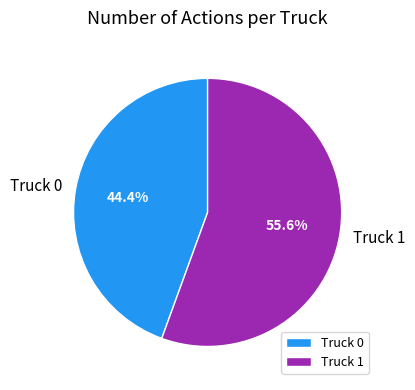

What percentage is the Truck 1 slice, to the nearest percent?

56%